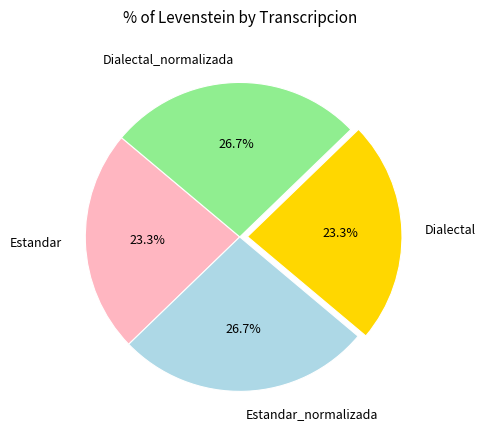

Is there a majority slice in this chart?

No